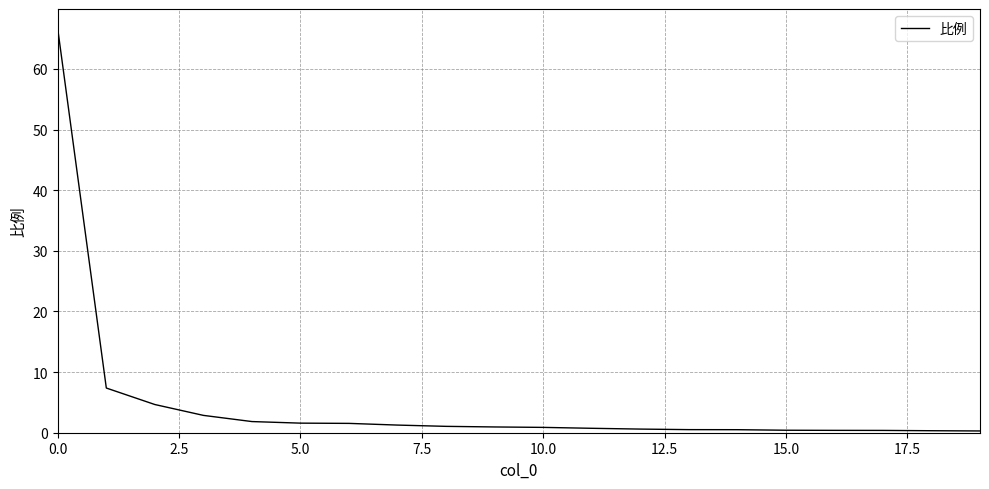

What is the difference between the maximum and minimum values?

66.3